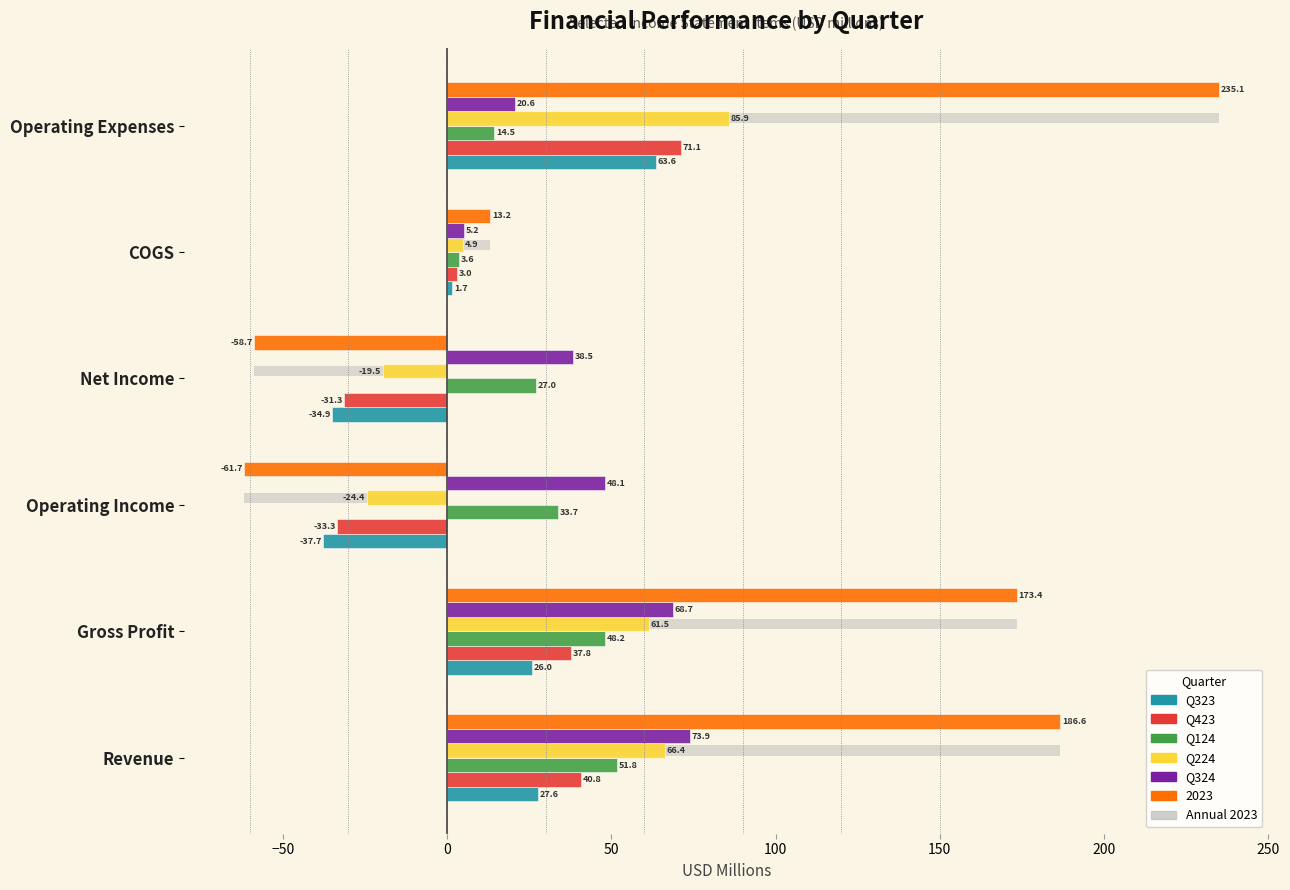

The Q423 series shows -43.5 at Operating Income. True or false?

False